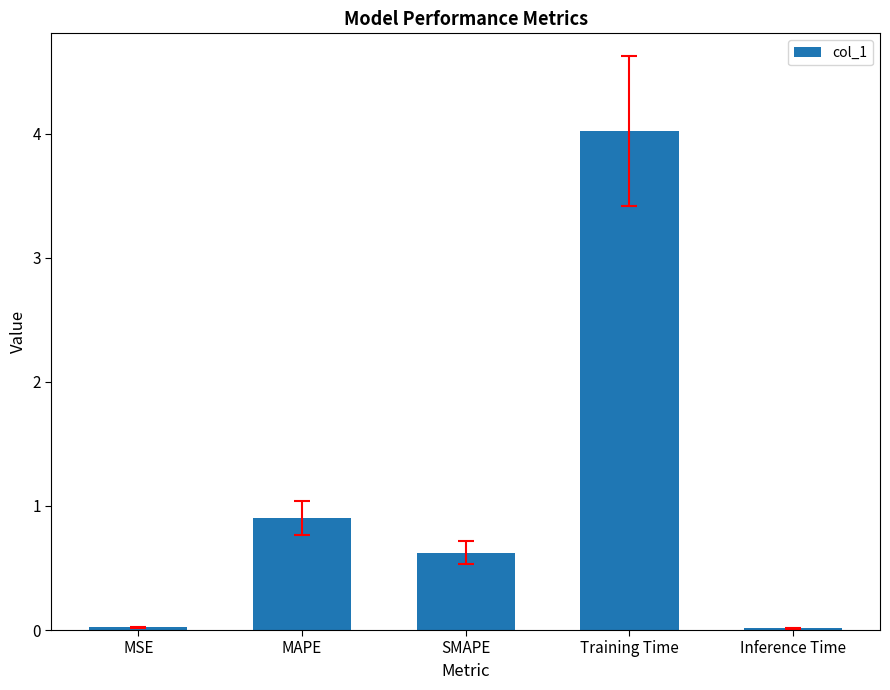

Where is the data nearest to the value 2?

MAPE